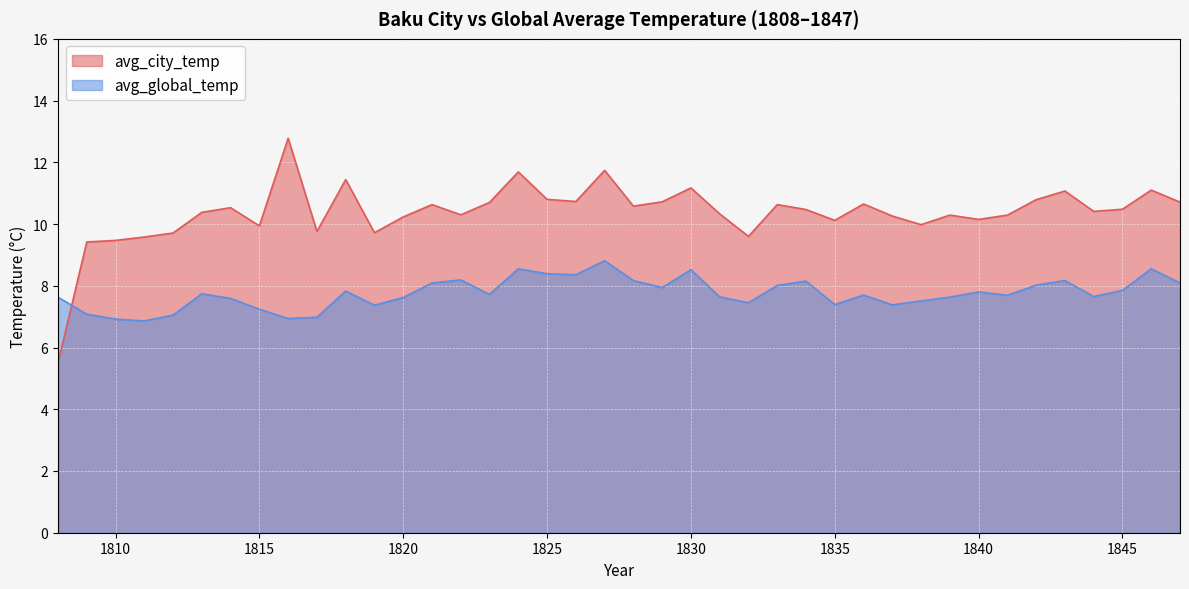

Reading left to right, what are all the values shown in this chart?

avg_city_temp: 5.5	9.4	9.5	9.6	9.7	10.4	10.5	9.9	12.8	9.8	11.4	9.7	10.2	10.6	10.3	10.7	11.7	10.8	10.7	11.7	10.6	10.7	11.2	10.3	9.6	10.6	10.5	10.1	10.7	10.3	10.0	10.3	10.2	10.3	10.8	11.1	10.4	10.5	11.1	10.7
avg_global_temp: 7.6	7.1	6.9	6.9	7.0	7.7	7.6	7.2	6.9	7.0	7.8	7.4	7.6	8.1	8.2	7.7	8.6	8.4	8.4	8.8	8.2	7.9	8.5	7.6	7.5	8.0	8.2	7.4	7.7	7.4	7.5	7.6	7.8	7.7	8.0	8.2	7.7	7.8	8.6	8.1